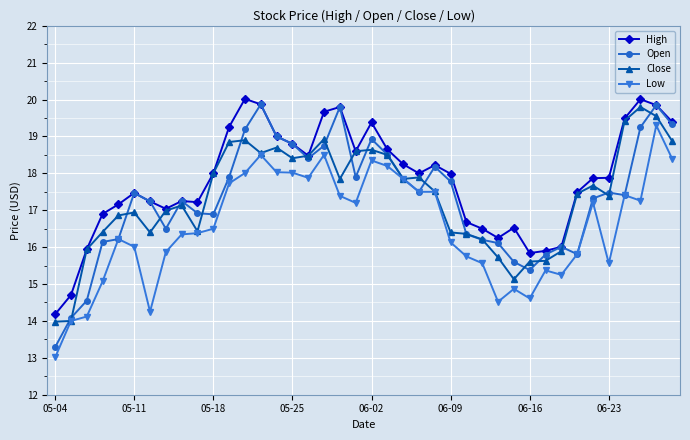

Count the number of data series in this chart.

4